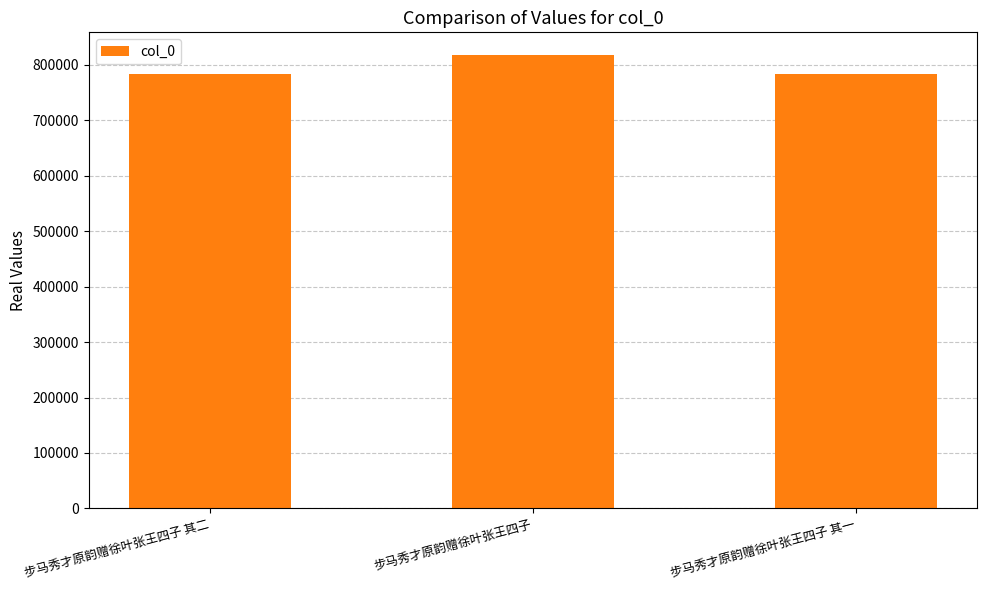

What is the sum of the values at 步马秀才原韵赠徐叶张王四子 其二 and 步马秀才原韵赠徐叶张王四子 其一?

1566285